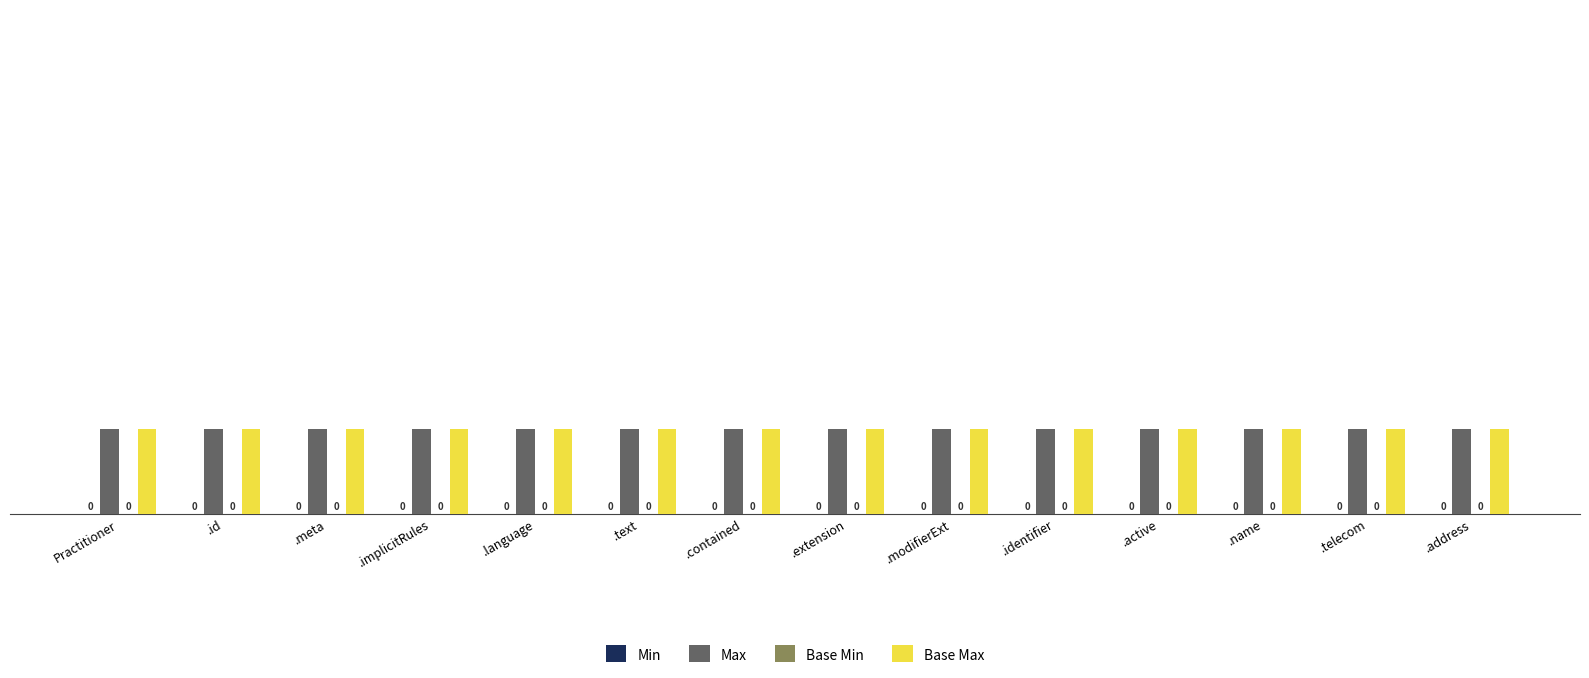

Which series has the largest range (max minus min)?

Min